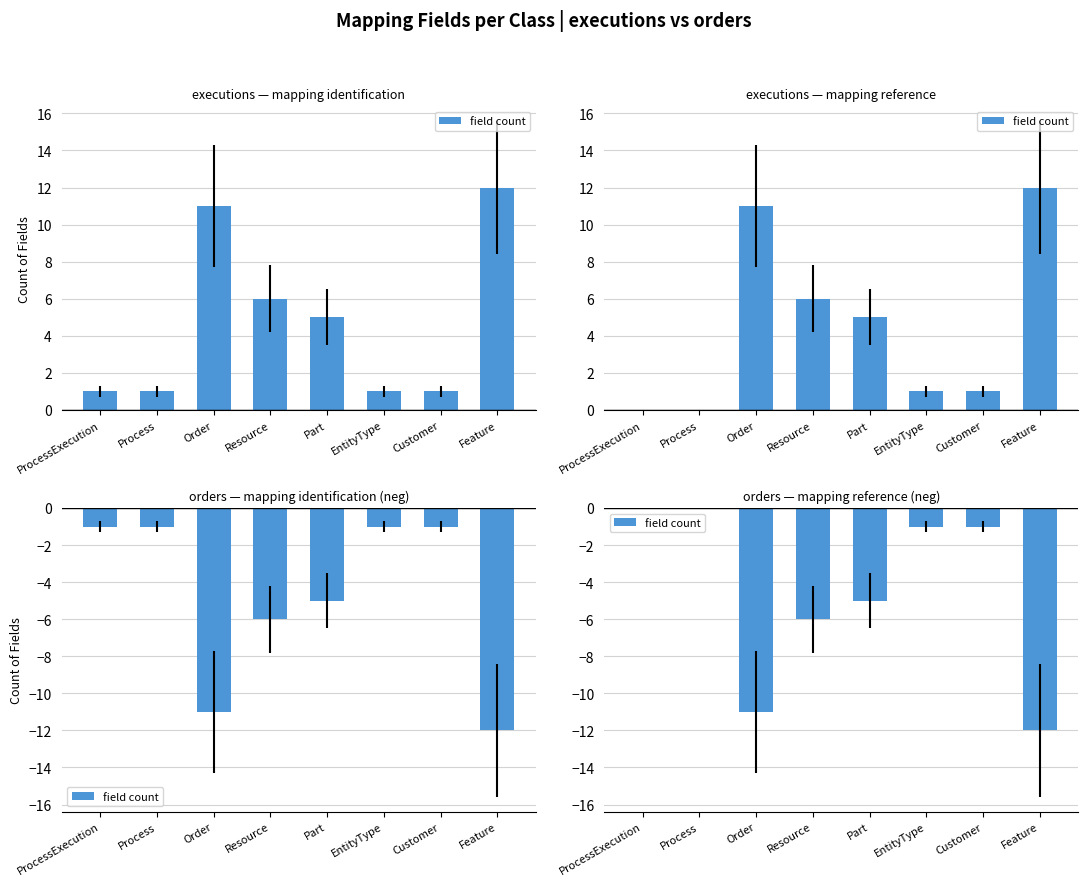

What is the difference between the values at Process and Resource?

6